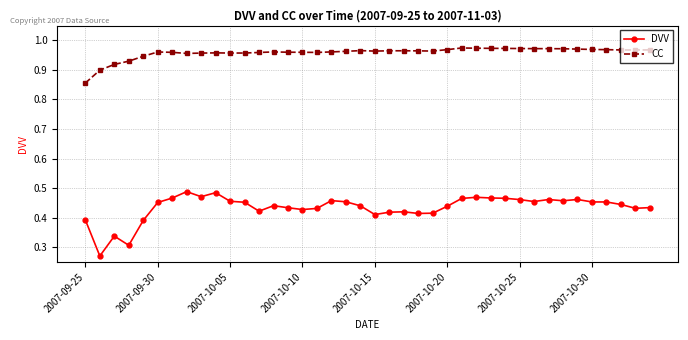

What is the sum of all CC values?

38.3